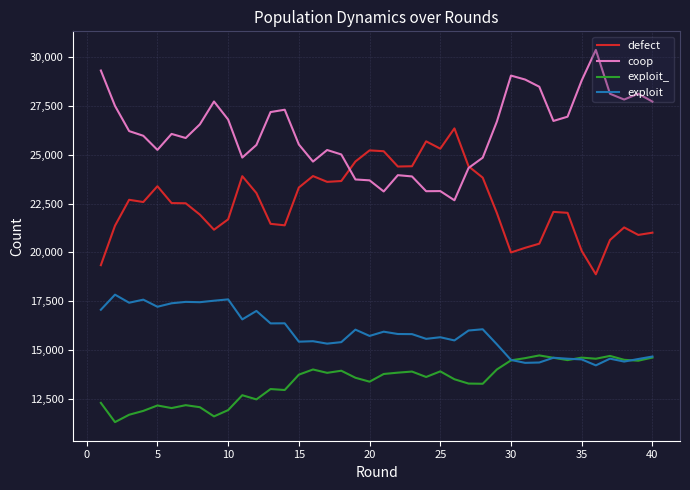

True or false: exploit_ and coop cross at least once.

False